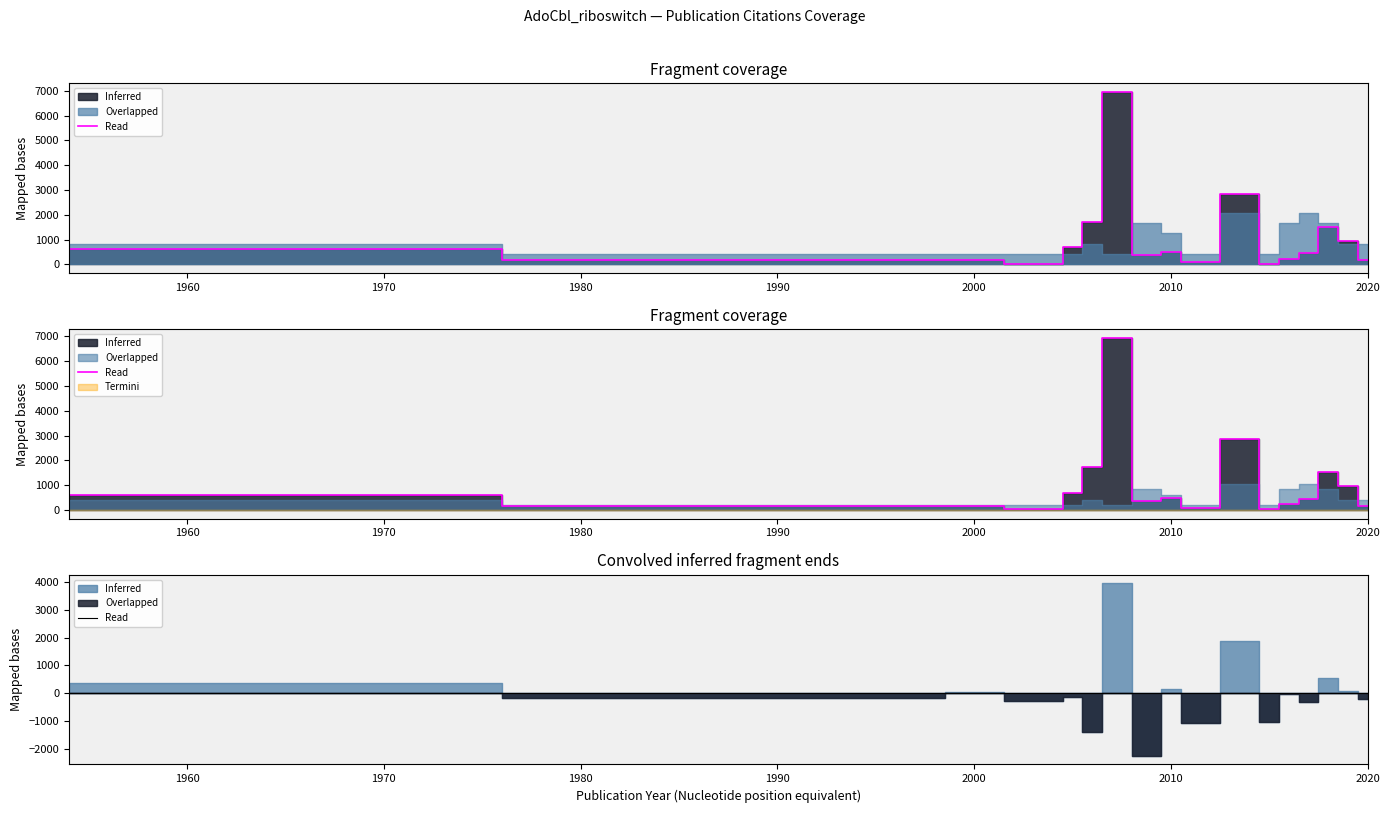

What is the value of the 7th point from the left?

6951